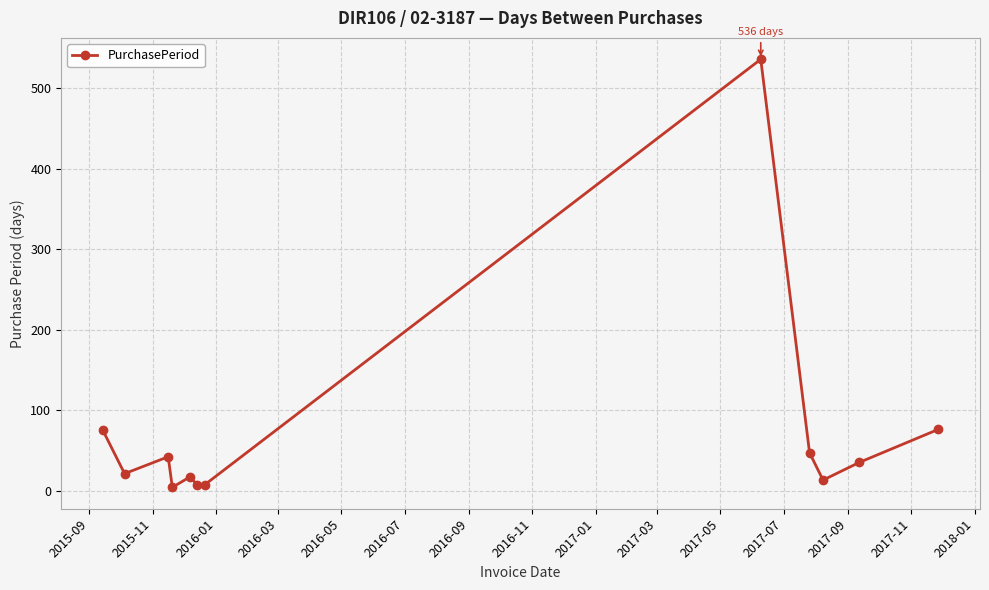

Does the chart have visible grid lines?

Yes